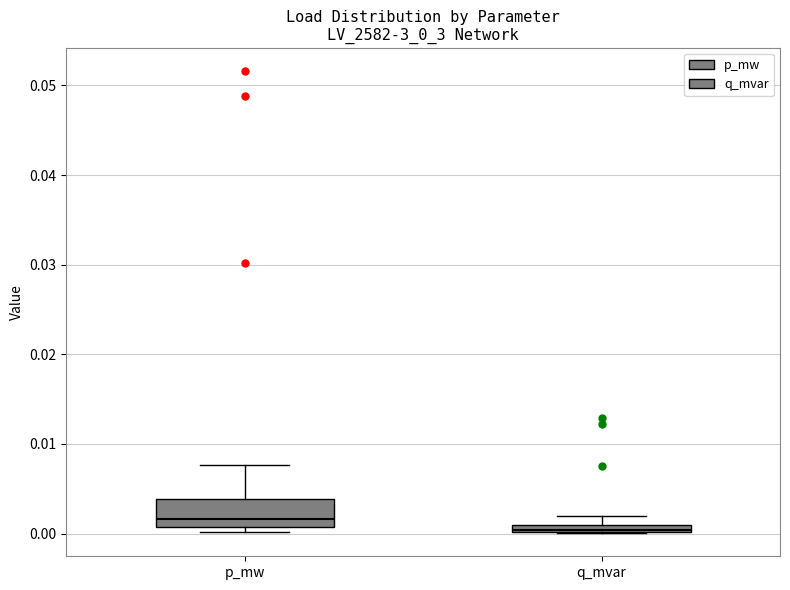

Where does the upper whisker of the box for p_mw end on the y-axis? The values are not printed on the chart, so give them approximately, as read against the axis.

0.008